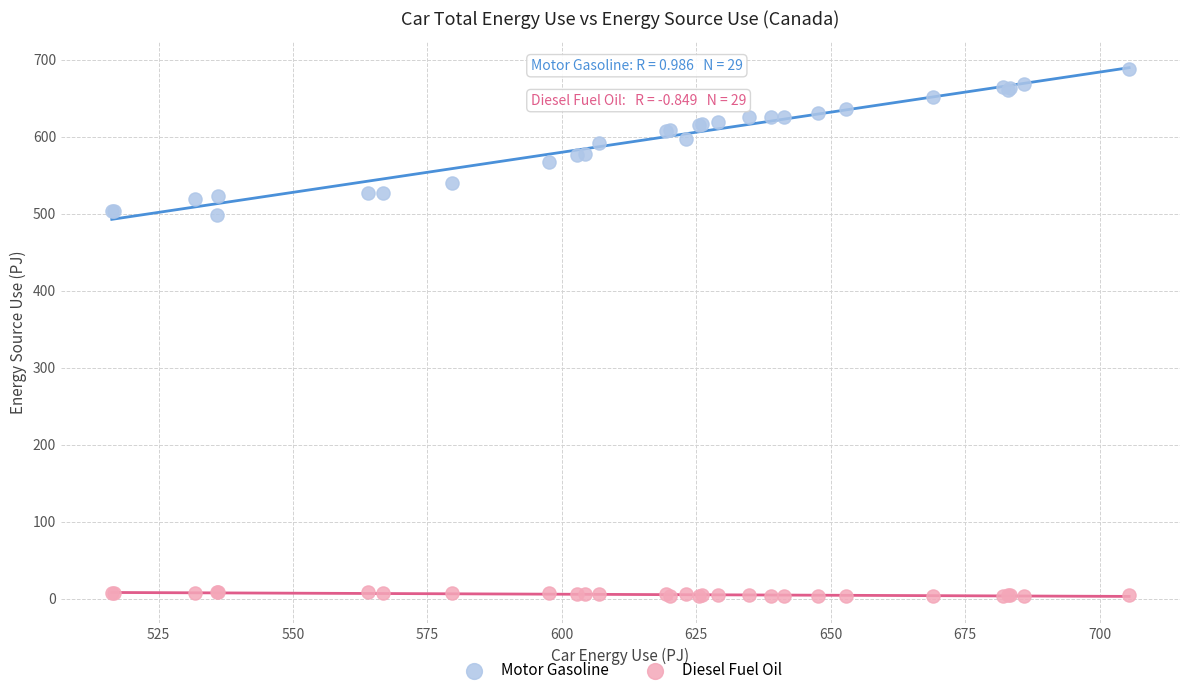

What are all the series names shown in the legend?

Motor Gasoline, Diesel Fuel Oil